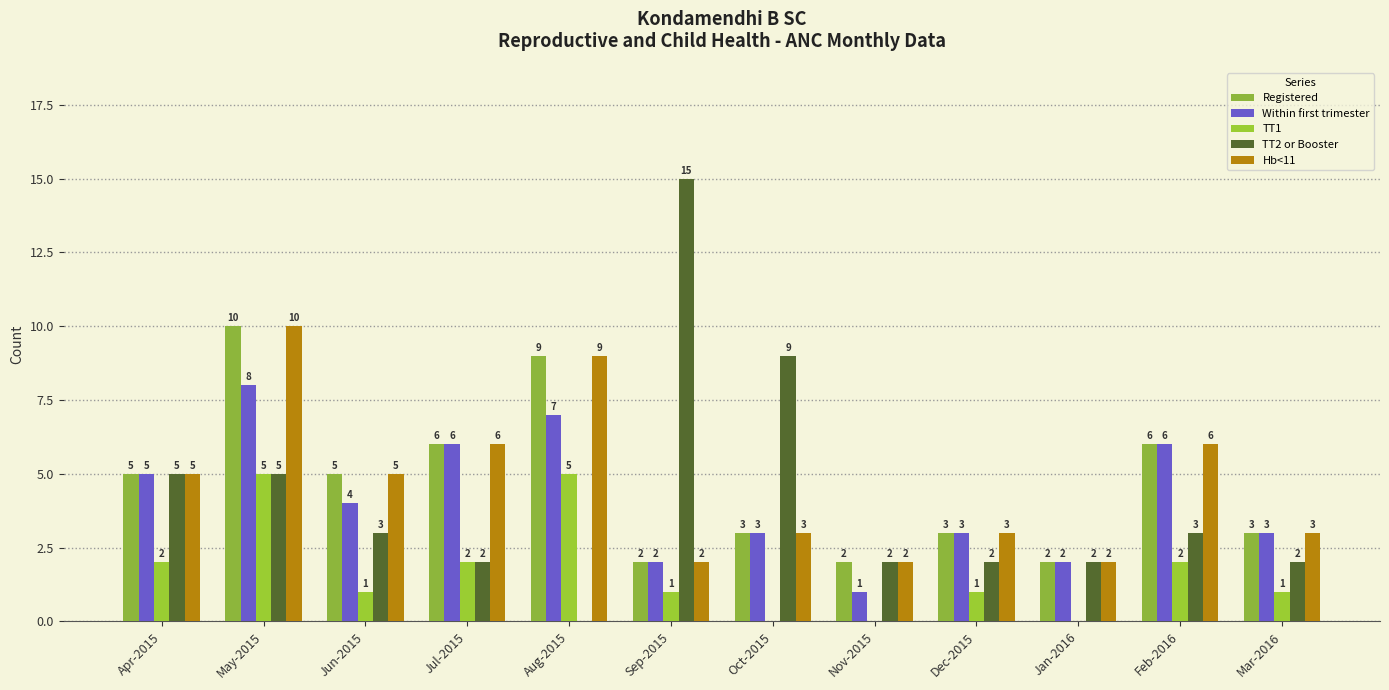

What is the label of the 6th bar from the right?

Oct-2015